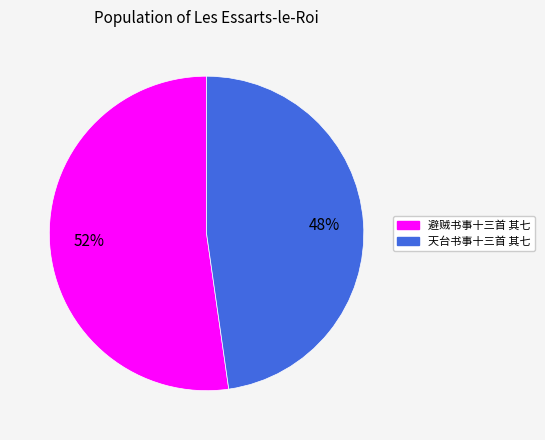

Which category has the biggest portion of the pie?

避贼书事十三首 其七